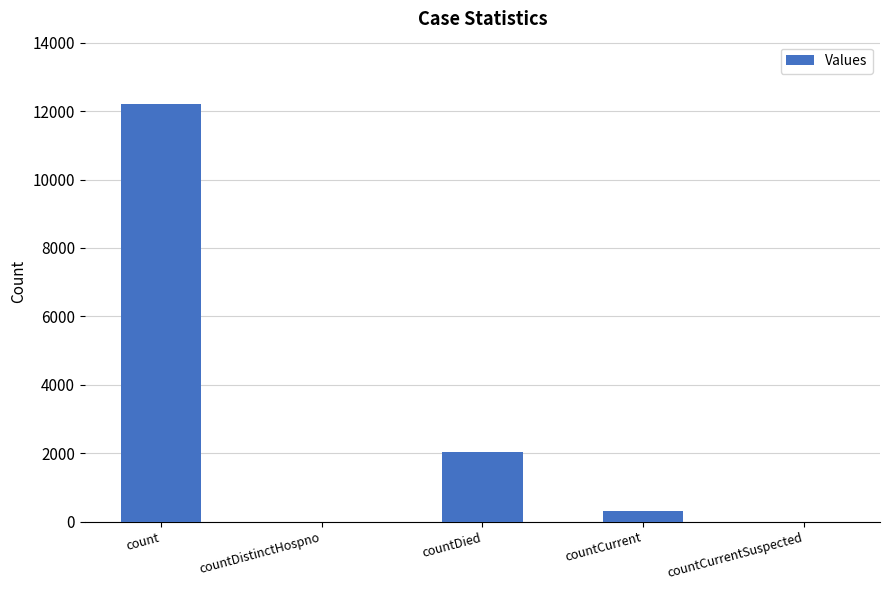

What is the sum of the values at count and countDistinctHospno?

12200